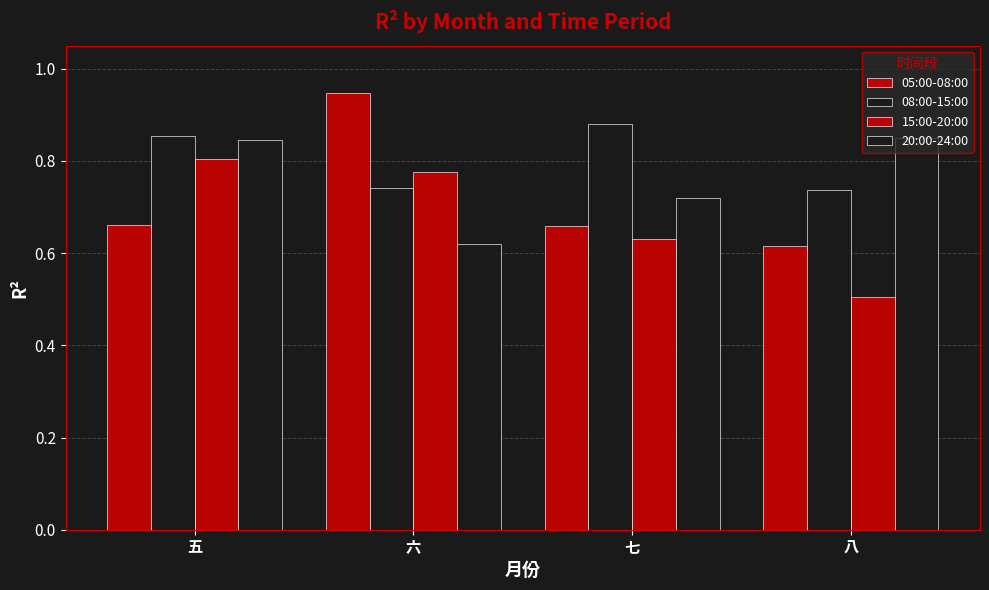

How many bars are there in each group?

4